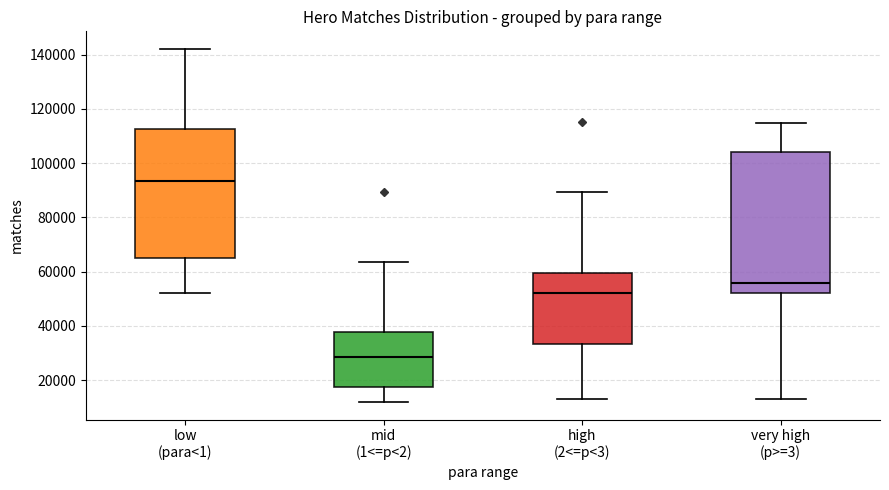

Which box is the tallest, from its lower edge to its upper edge?

very high (p>=3)